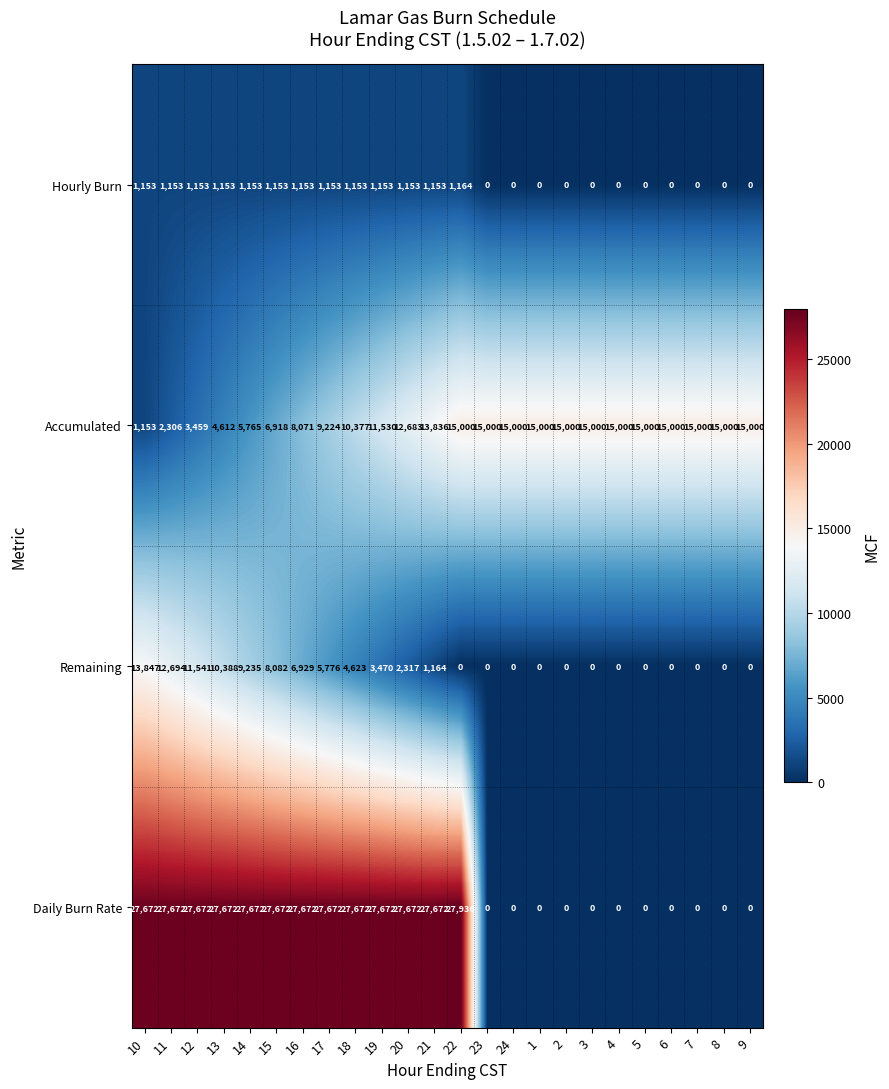

Which series has the largest range (max minus min)?

Daily Burn Rate